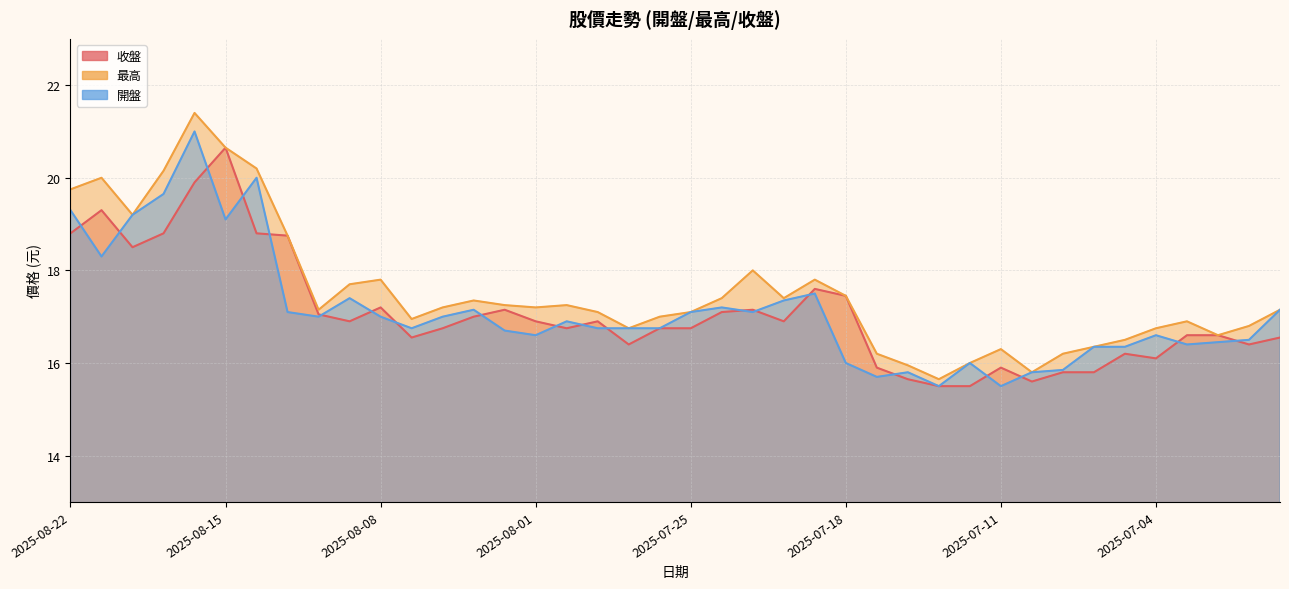

What is the difference between the highest and lowest values at 2025-07-08?

0.6